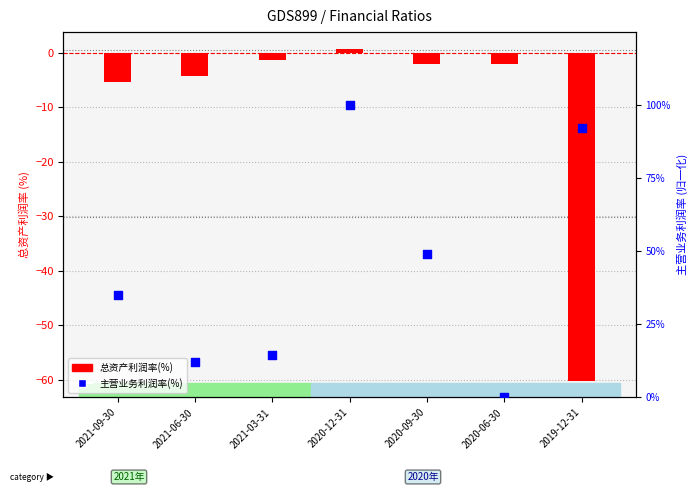

What is the total value across all series at 2019-12-31?

32.1